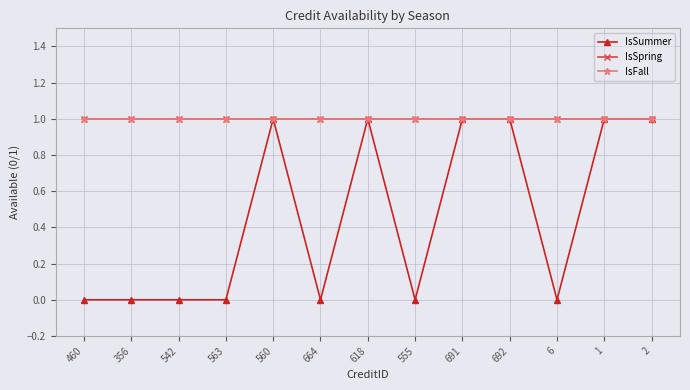

How many lines are shown in the chart?

3